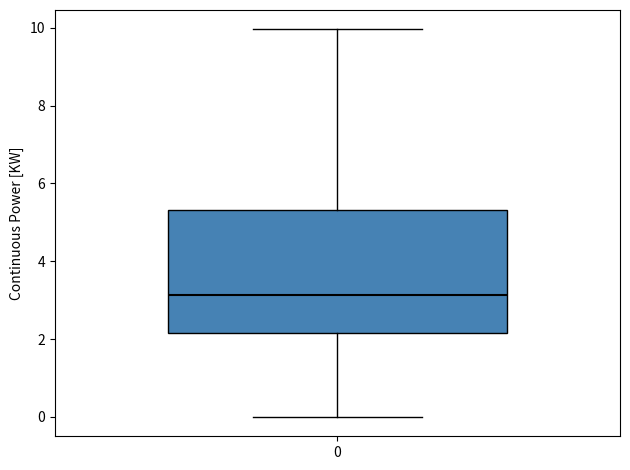

Where does the lower whisker of the box at x = 0 end on the y-axis? The values are not printed on the chart, so give them approximately, as read against the axis.

0.0